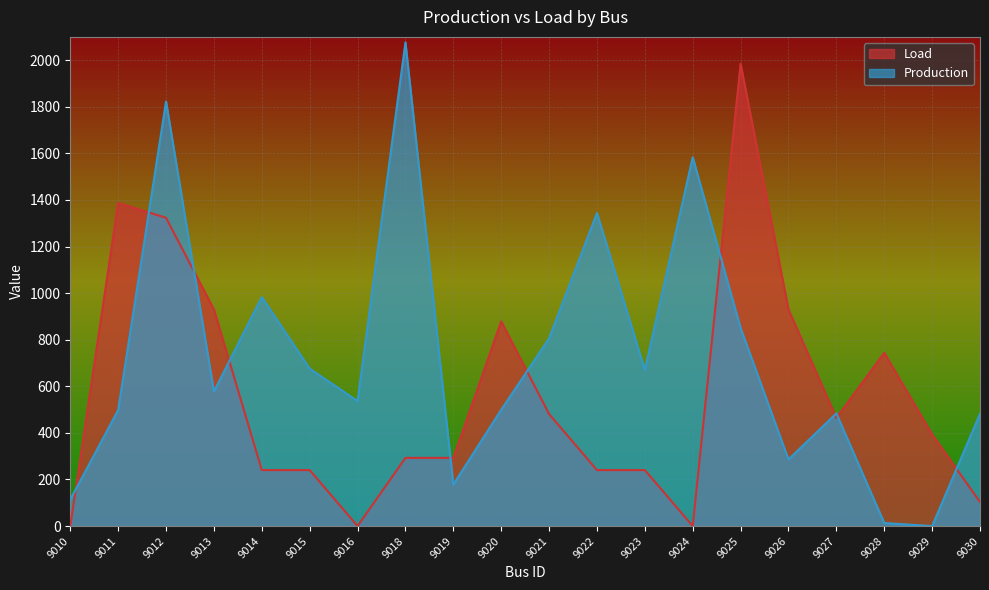

How many distinct data groups are displayed?

2